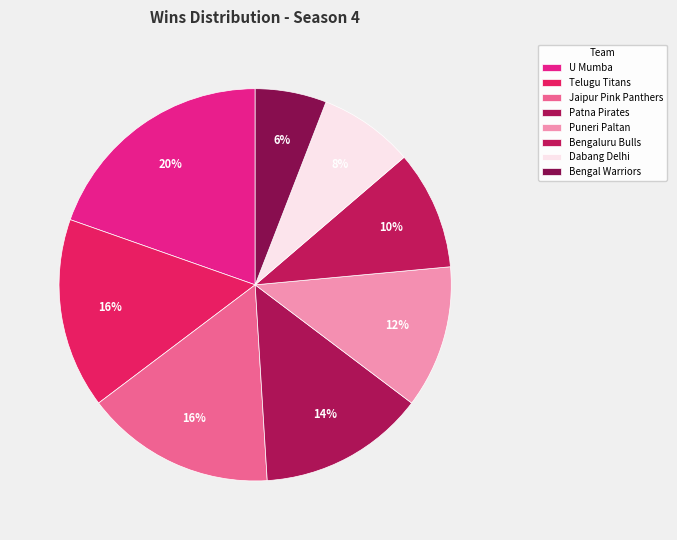

To the nearest percent, what is the difference between the Telugu Titans and Puneri Paltan slice percentages?

4%